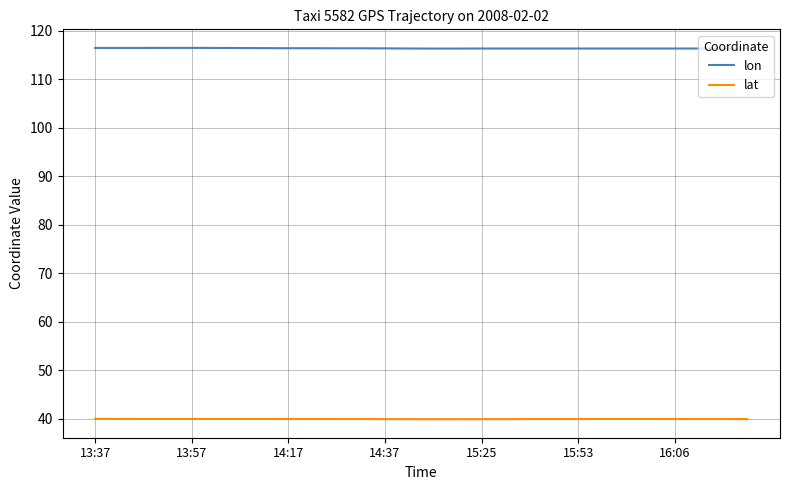

List the series in order of their overall mean, highest first.

lon, lat